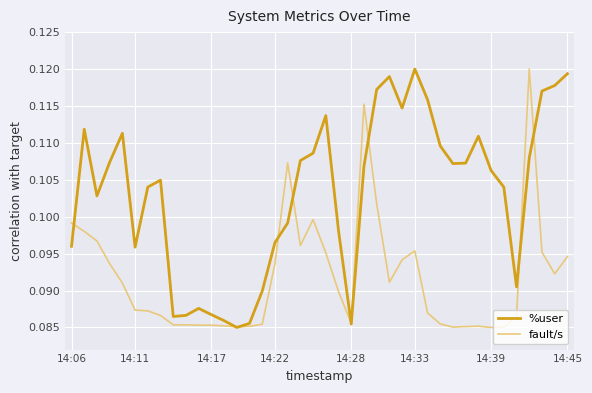

Does the chart display data point markers on the line(s)?

No